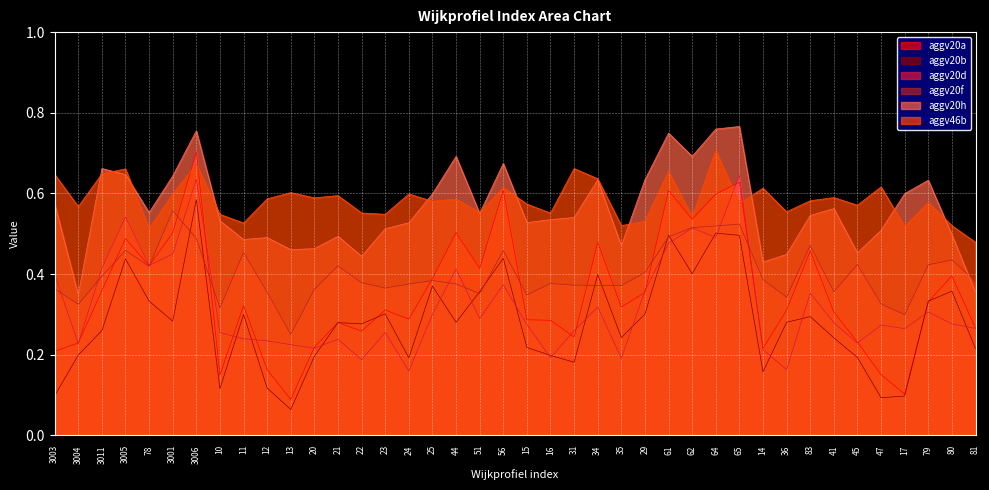

At which category is the sum across all series the highest?

3006